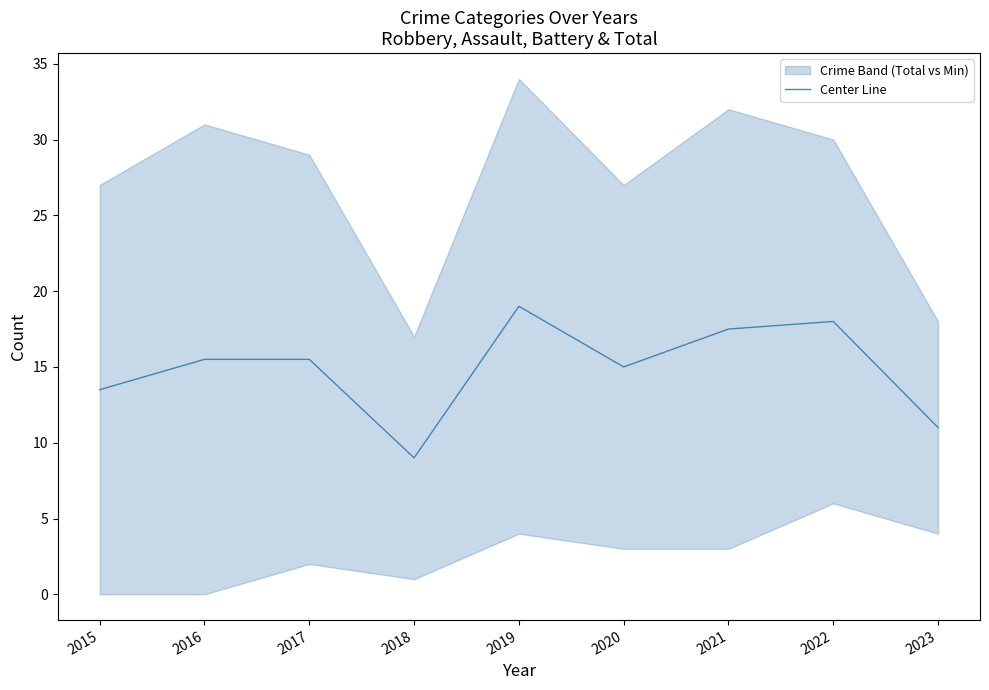

True or false: the data has more than 2 interior local peaks.

False